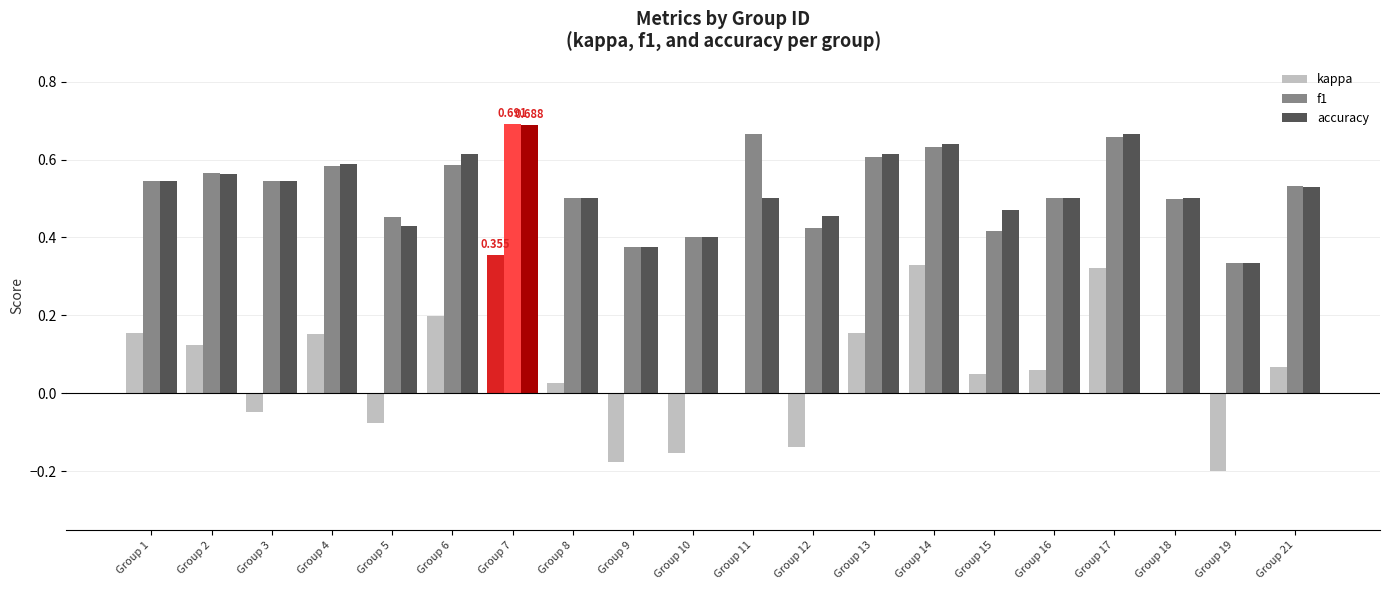

How many groups of bars are there?

20